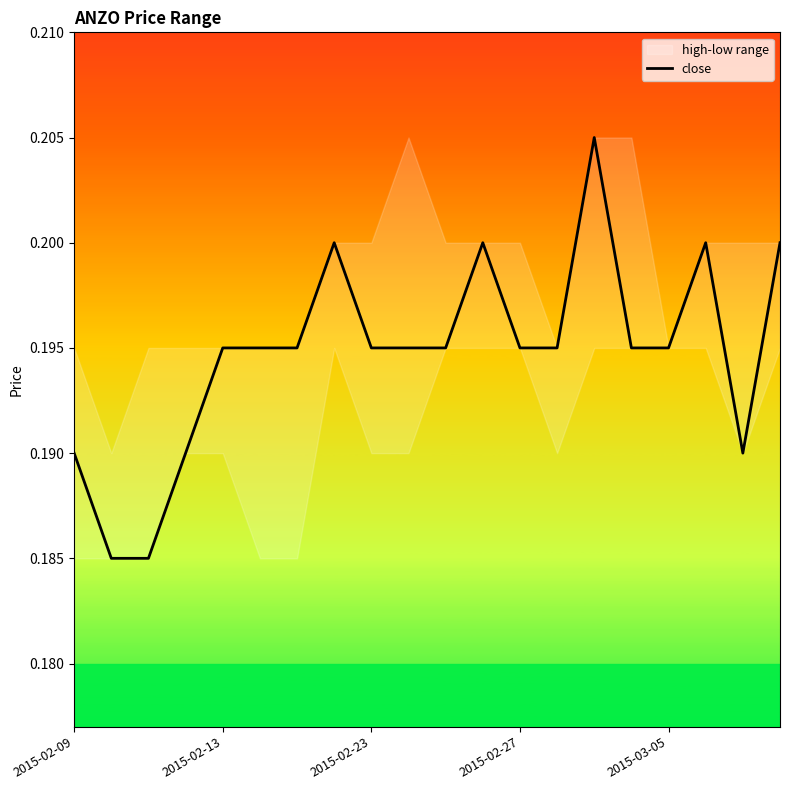

Is it true that close equals 0.3 at 2015-02-27?

False